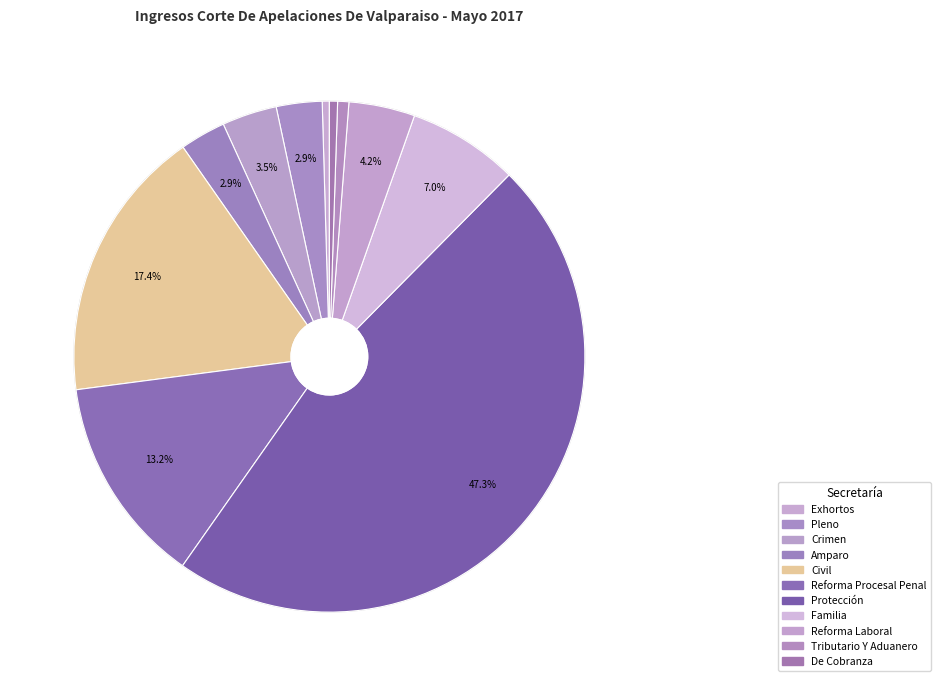

To the nearest percent, what is the difference between the Familia and Amparo slice percentages?

4%